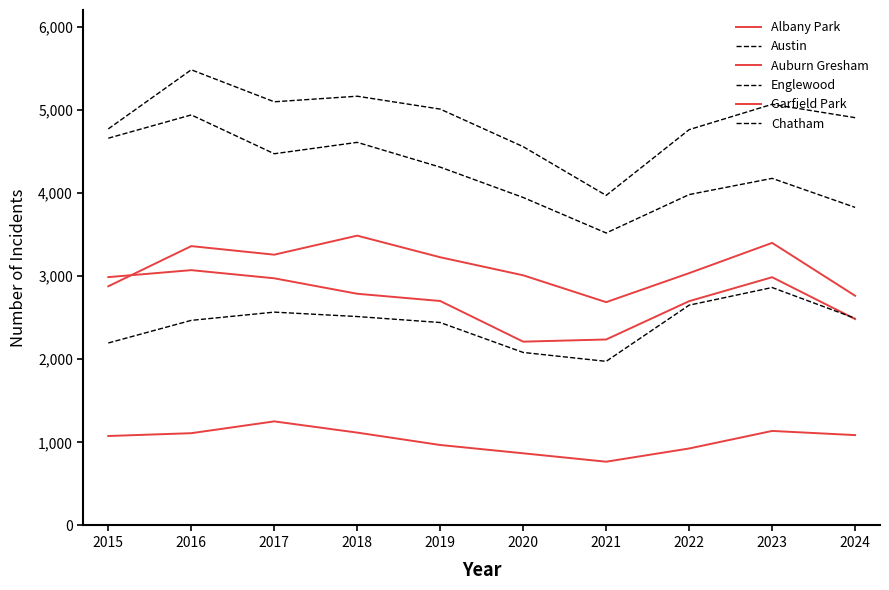

How many lines are shown in the chart?

6